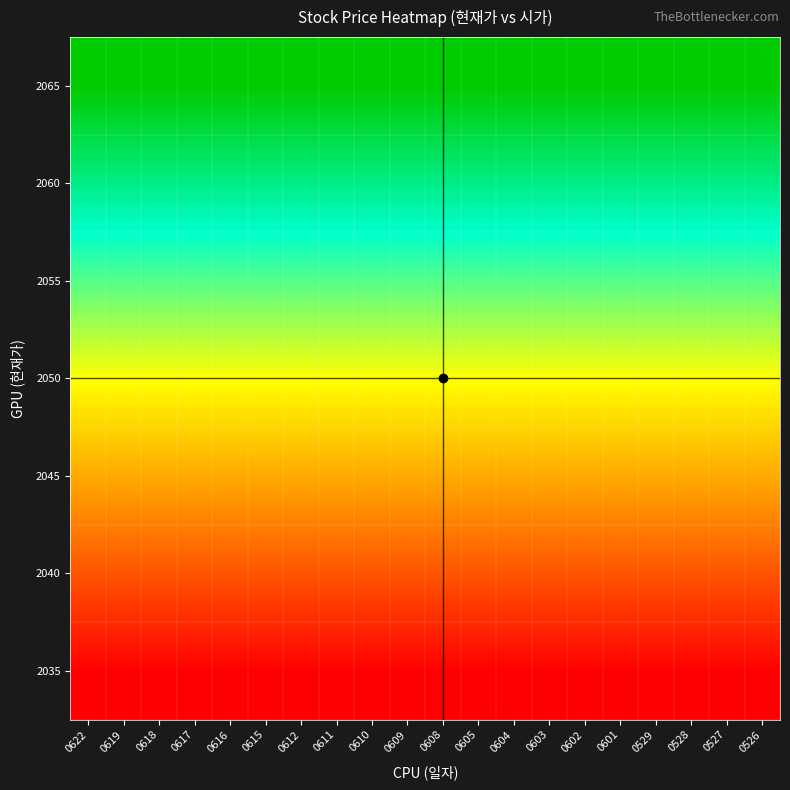

What is the spread (max minus min) of values at 0602?

1.0